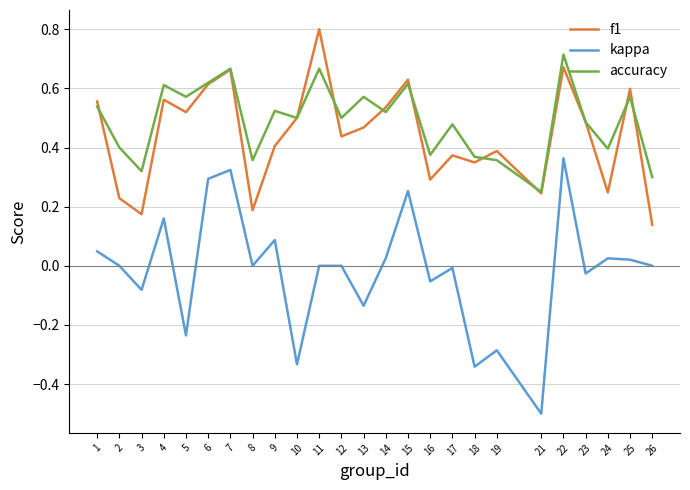

Rank the series at 2 from lowest to highest value.

kappa, f1, accuracy